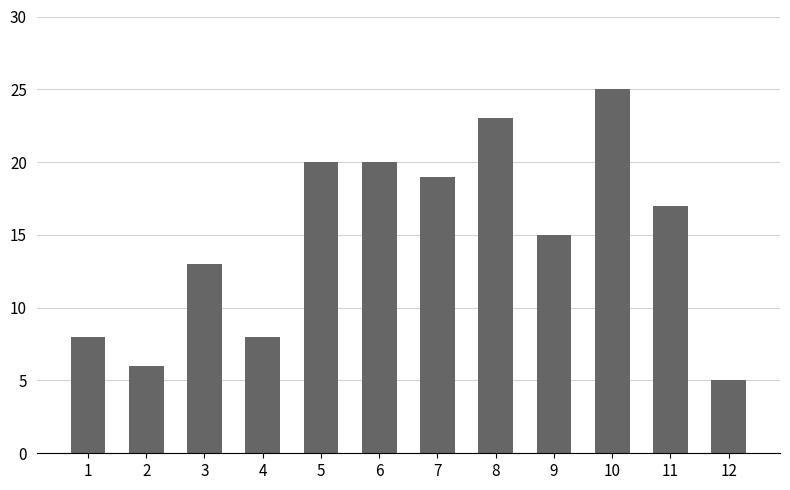

Reading left to right, list all the values displayed in this chart.

1=8	2=6	3=13	4=8	5=20	6=20	7=19	8=23	9=15	10=25	11=17	12=5